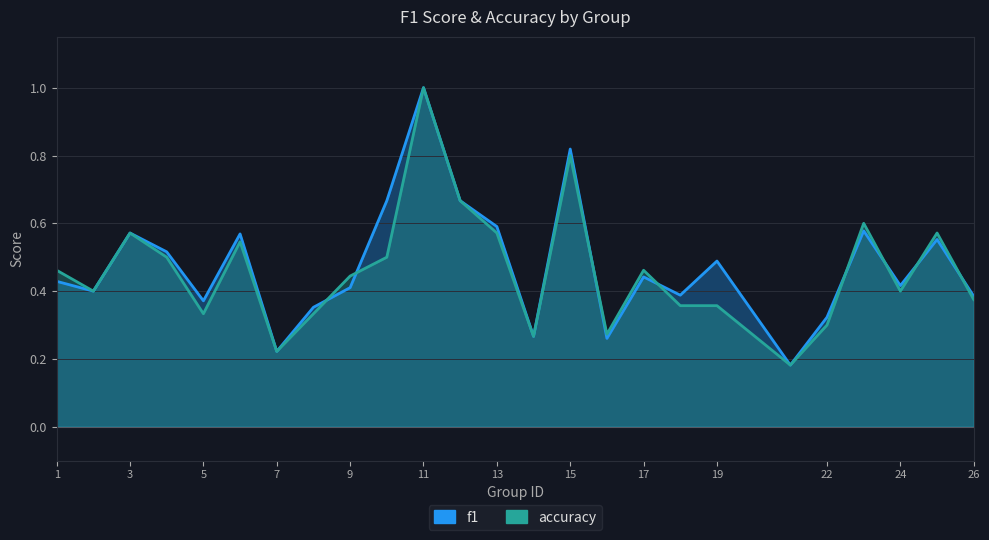

Reading right to left, extract all data points from this chart.

f1: 0.4	0.6	0.4	0.6	0.3	0.2	0.5	0.4	0.4	0.3	0.8	0.3	0.6	0.7	1.0	0.7	0.4	0.4	0.2	0.6	0.4	0.5	0.6	0.4	0.4
accuracy: 0.4	0.6	0.4	0.6	0.3	0.2	0.4	0.4	0.5	0.3	0.8	0.3	0.6	0.7	1.0	0.5	0.4	0.3	0.2	0.5	0.3	0.5	0.6	0.4	0.5